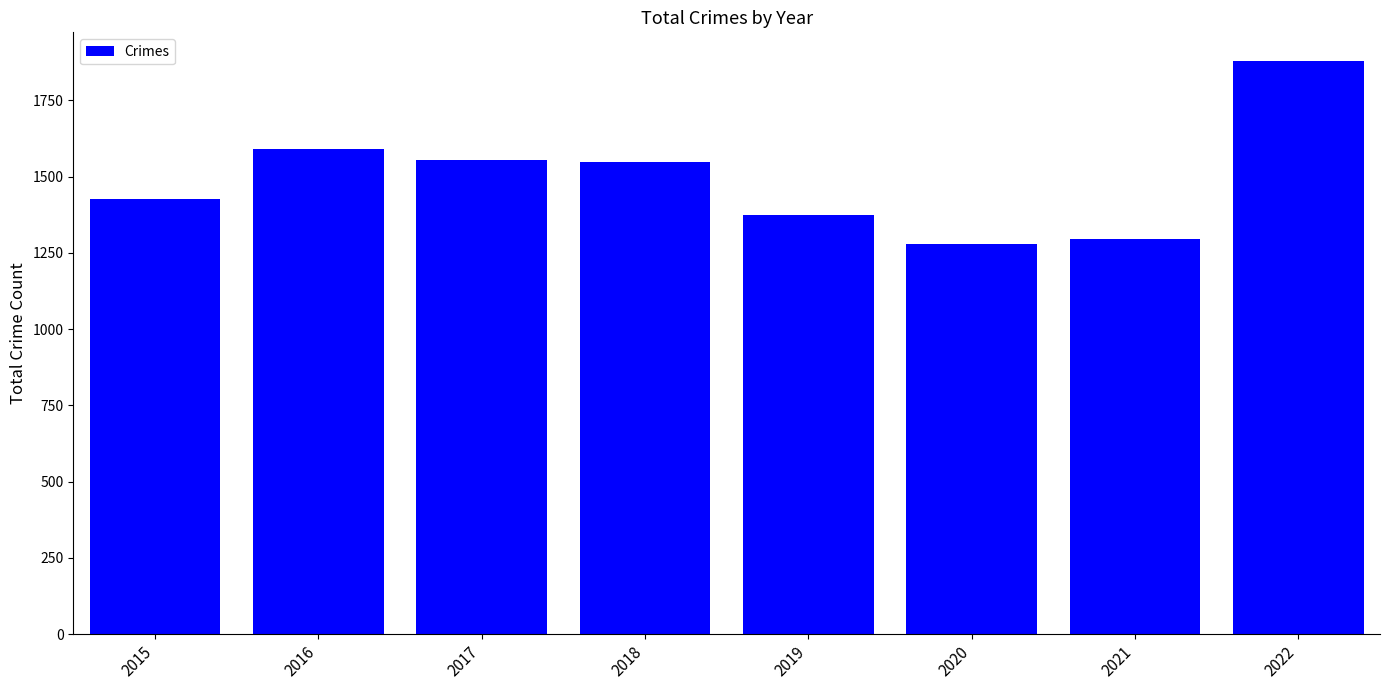

The value at 2020 is 256. True or false?

False